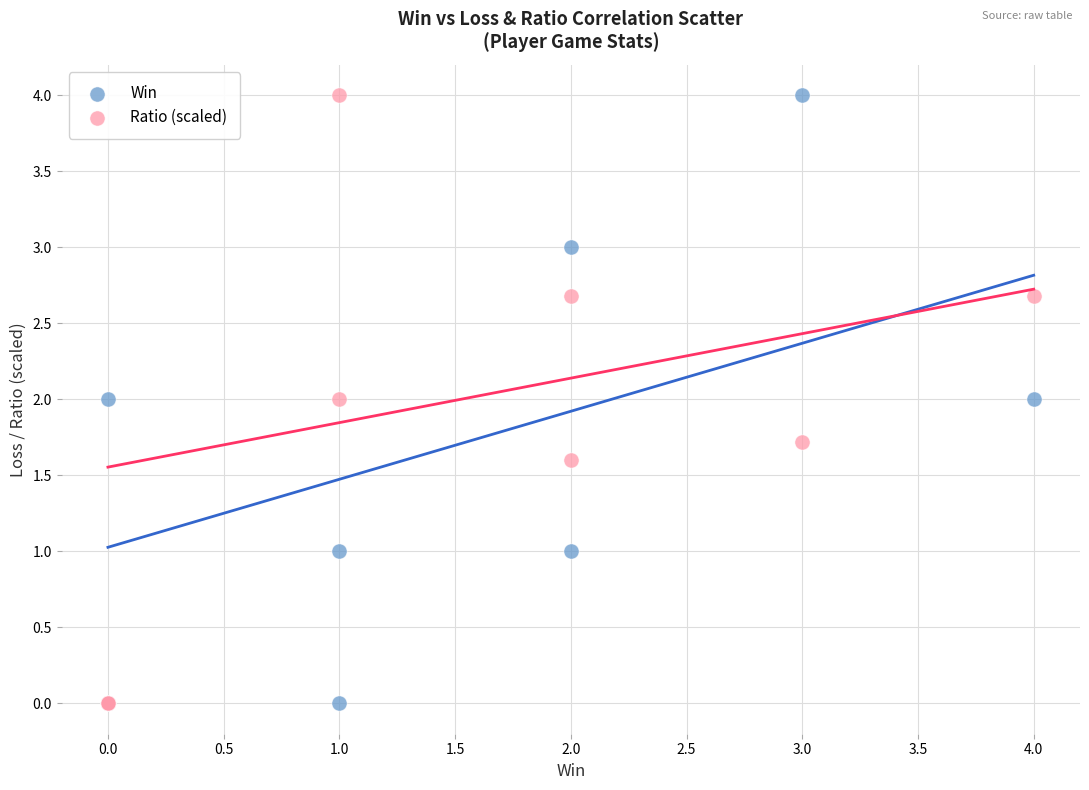

What are all the series names shown in the legend?

Win, Ratio (scaled)